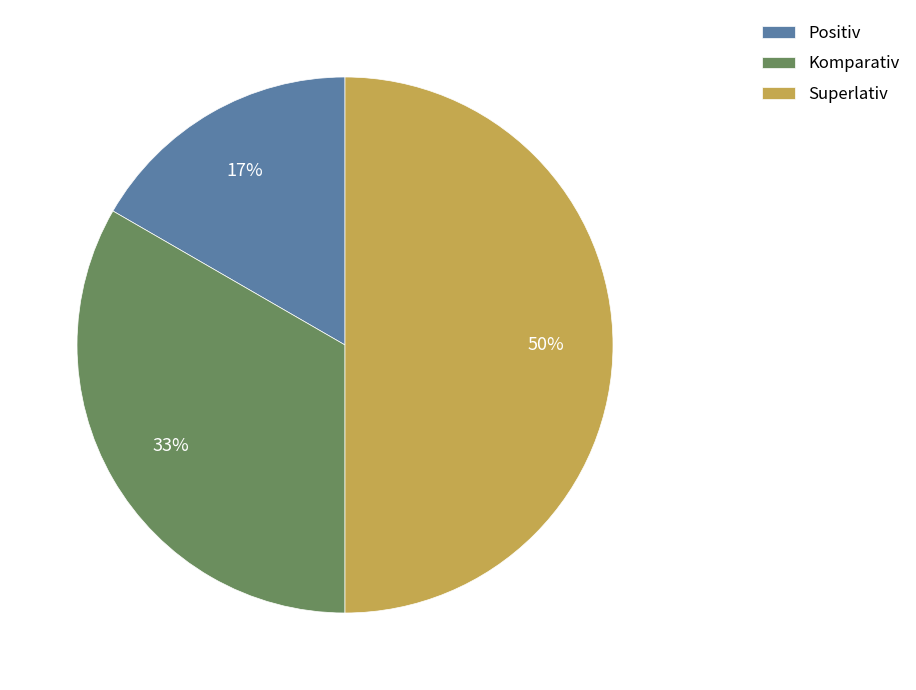

True or false: Komparativ accounts for 33% of the total.

True